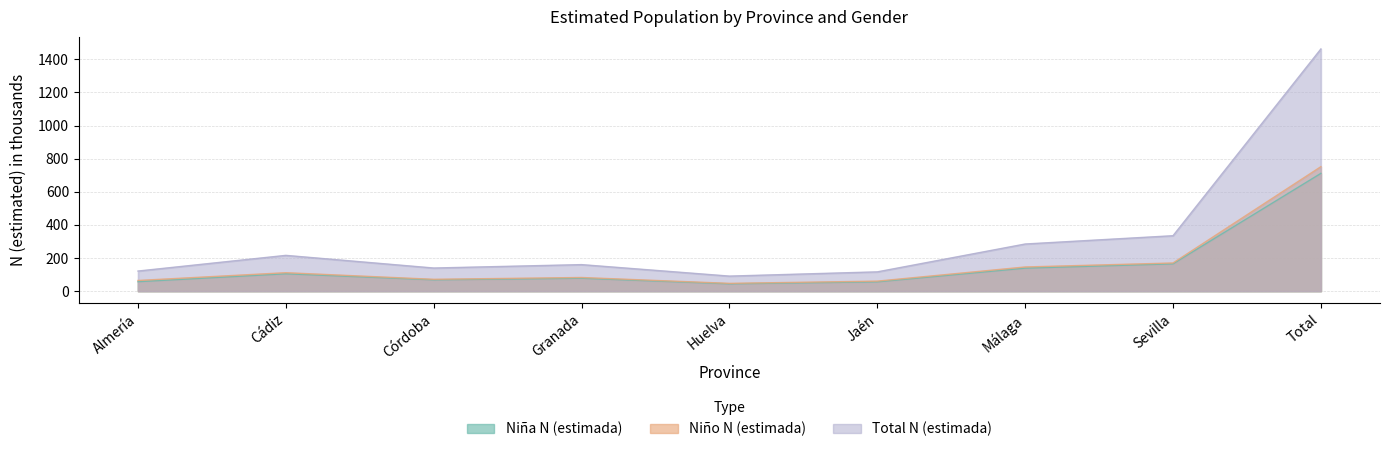

What is the difference between the Niña N (estimada) values at Almería and Huelva?

13.0